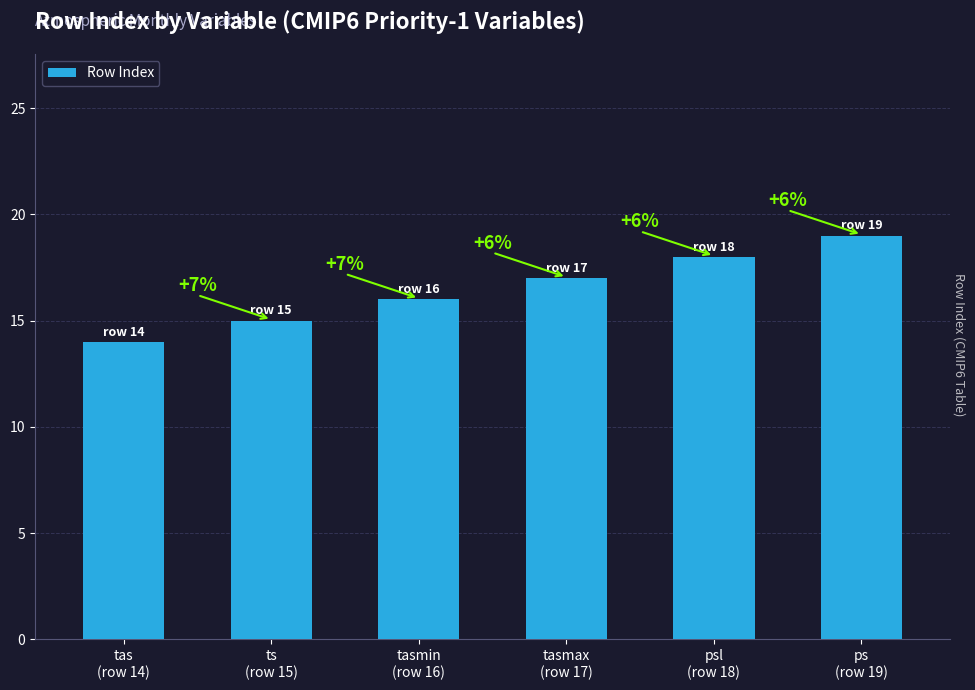

Does the chart contain any negative values?

No